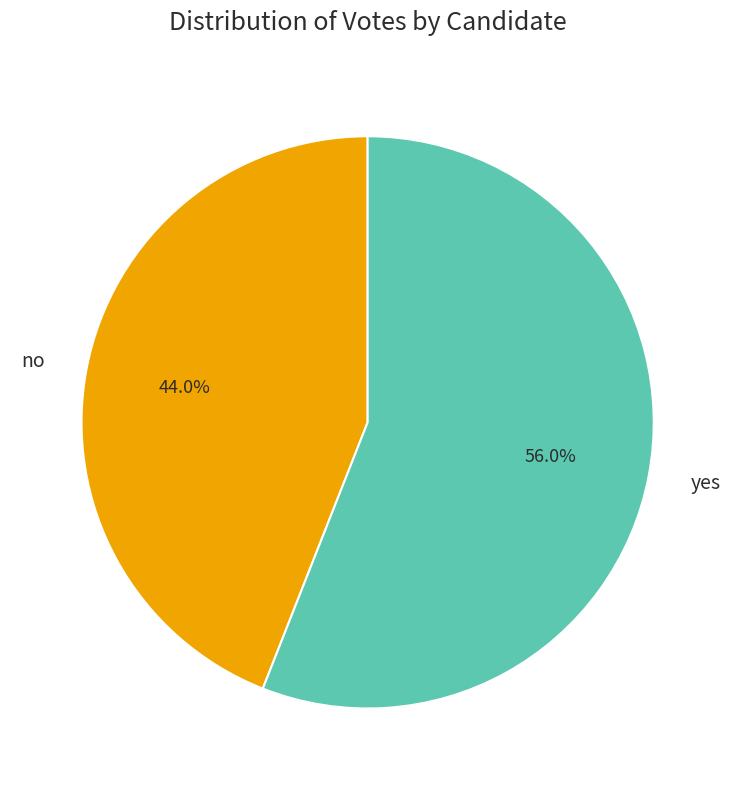

What is the total percentage of yes and no?

100.0%